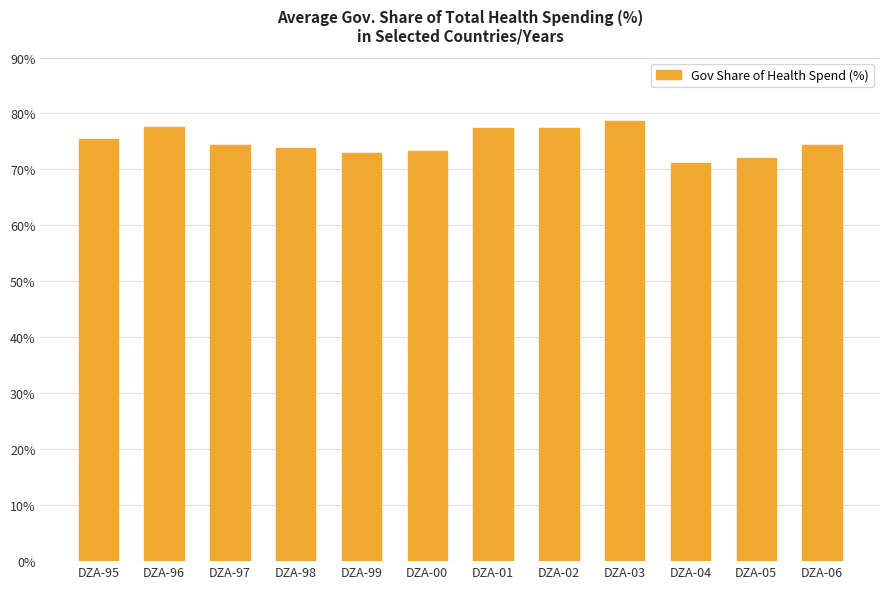

What is the average value?

74.9